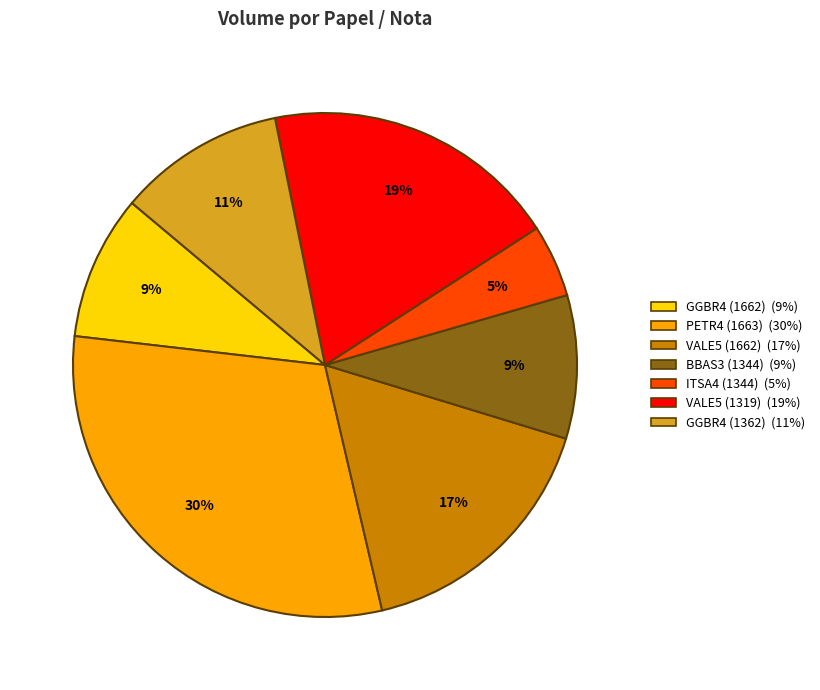

To the nearest percent, what percentage of the pie is PETR4 (1663)?

30%